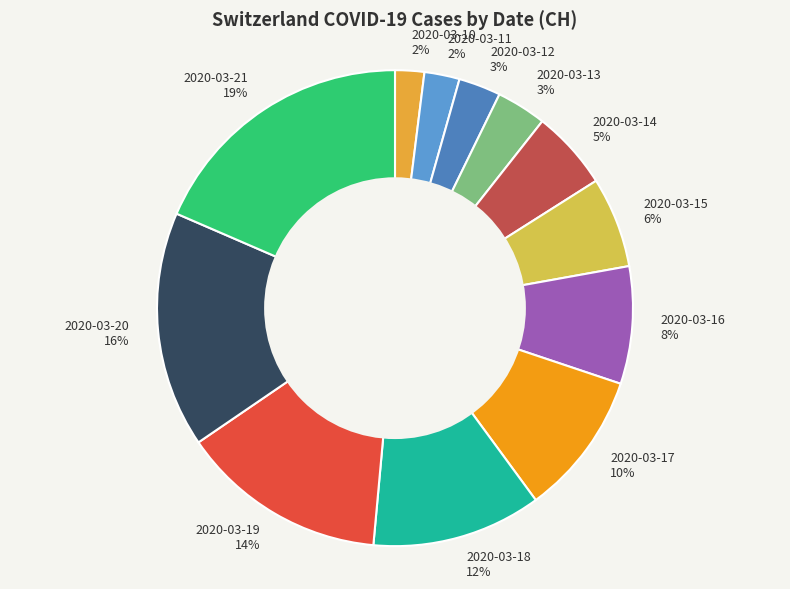

To the nearest percent, what percentage of the pie is 2020-03-20?

16%